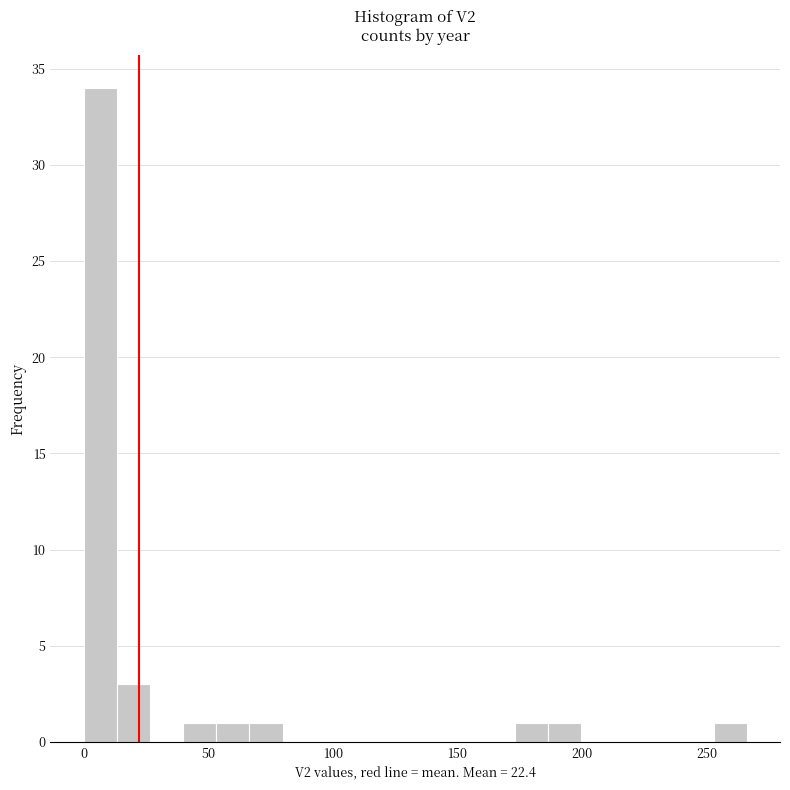

Read against the x-axis, roughly where is the centre of the tallest bar?

5